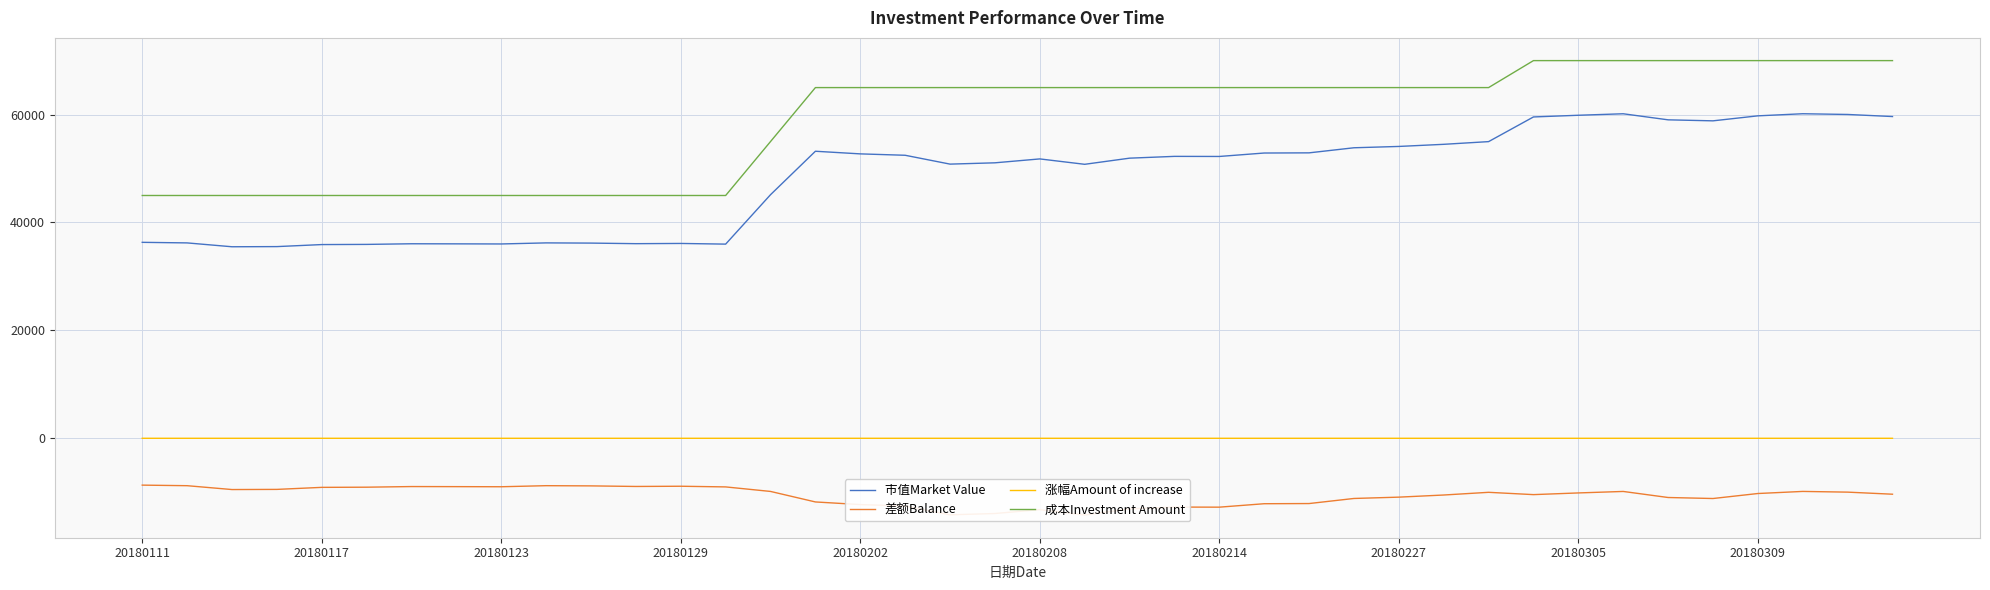

Which series has the widest spread of values?

成本Investment Amount